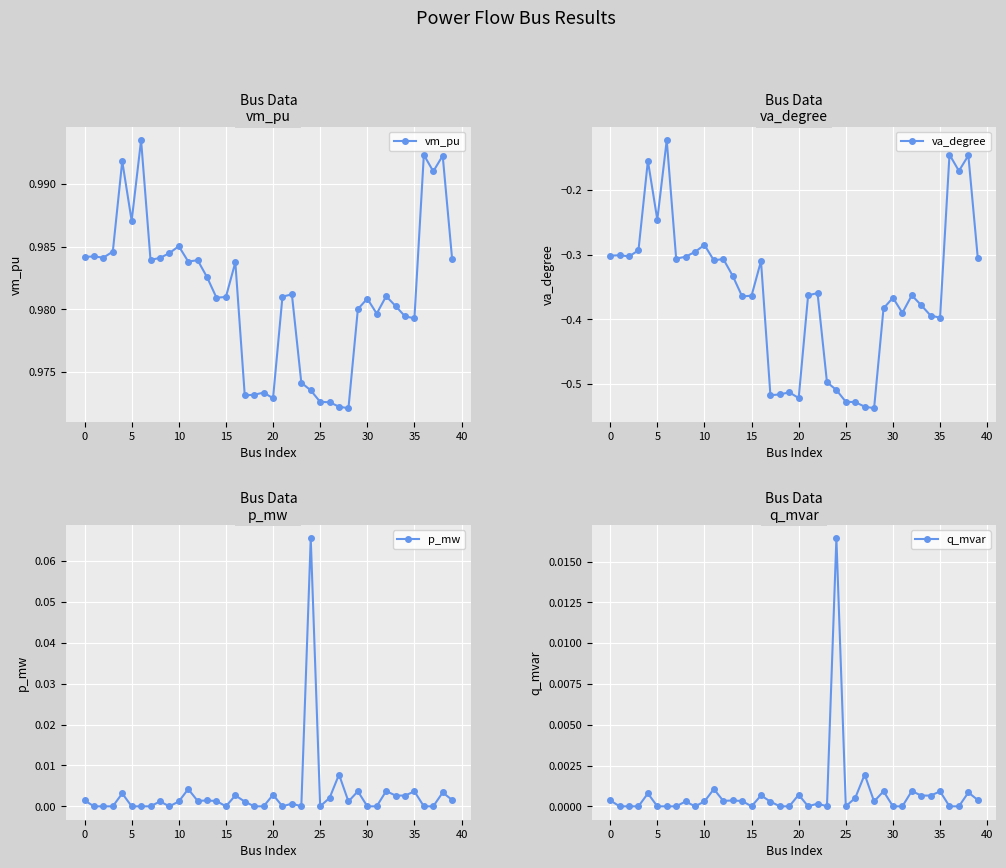

Is it true that va_degree equals -0.4 at 0?

False